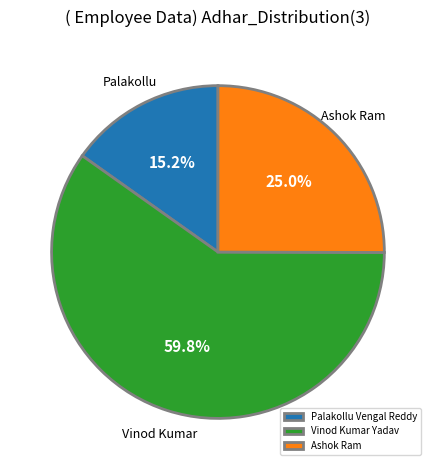

Which category has the biggest portion of the pie?

Vinod Kumar Yadav